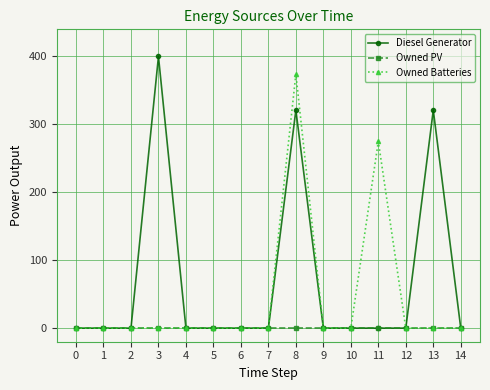

Reading left to right, list all the values displayed in this chart.

Diesel Generator: 0	0	0	400	0	0	0	0	321	0	0	0	0	321	0
Owned PV: 0	0	0	0	0	0	0	0	0	0	0	0	0	0	0
Owned Batteries: 0	0	0	0	0	0	0	0	374	0	0	275	0	0	0